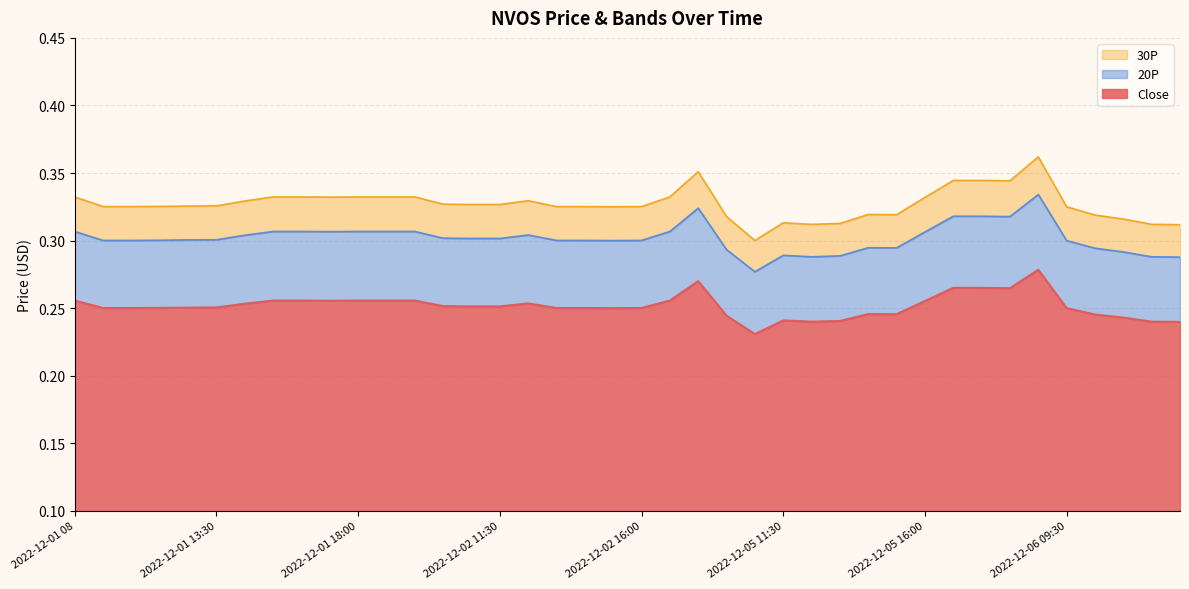

At which label does Close reach its peak?

2022-12-06 08:00